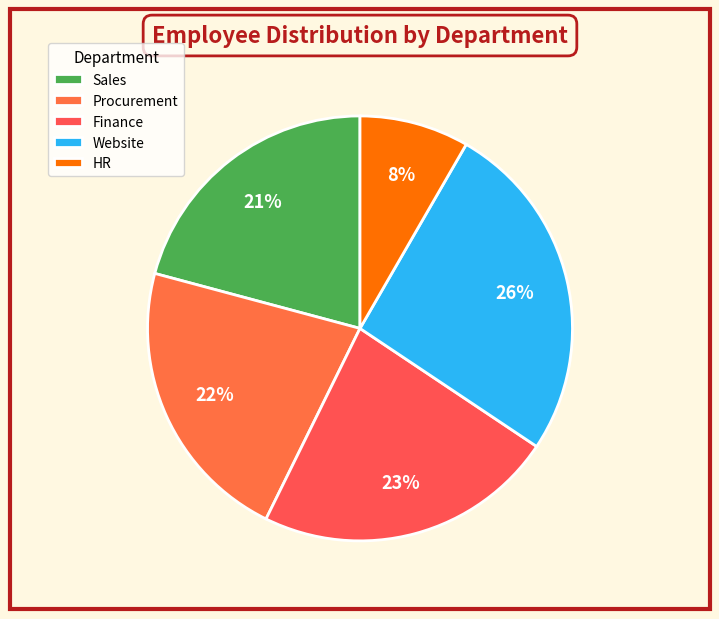

Is HR the majority of the pie?

No